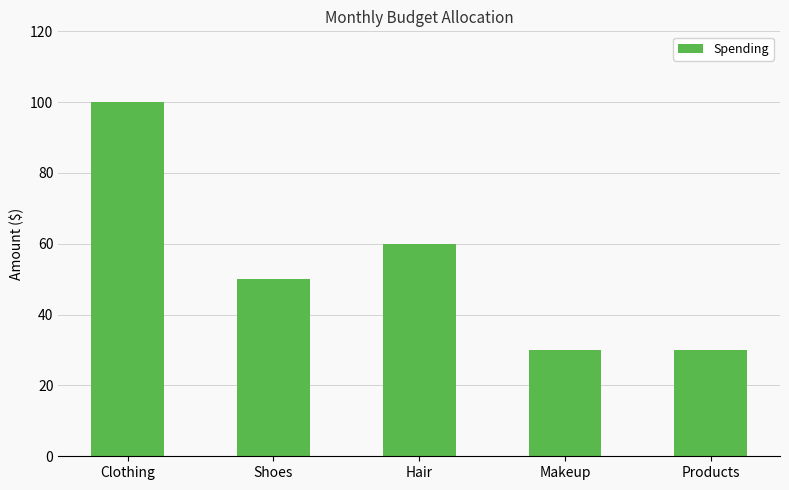

The chart shows a value of 50 at Shoes. True or false?

True